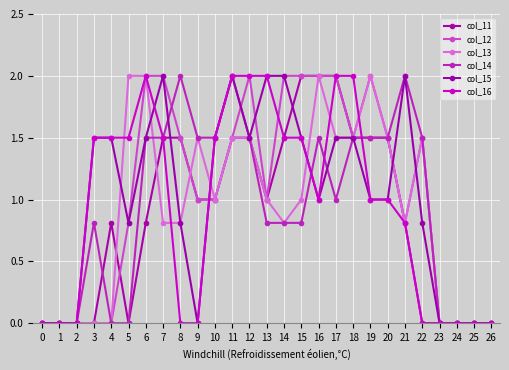

True or false: col_16 has a value of 0.0 at 23.

True